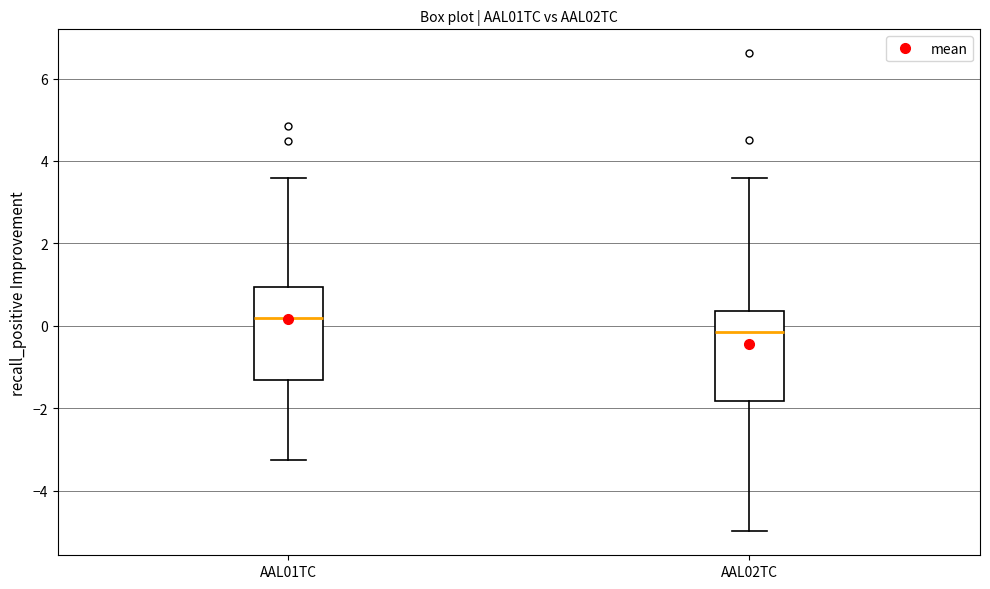

Reading left to right, transcribe this box plot: for each box, give where its median line is, the range the box spans, and where its two whiskers end, as read against the y-axis. The values are not printed on the chart, so give them approximately, as read against the axis.

AAL01TC: median 0.2, box -1.4 to 1.0, whiskers -3.2 to 3.6
AAL02TC: median -0.2, box -1.8 to 0.4, whiskers -5.0 to 3.6